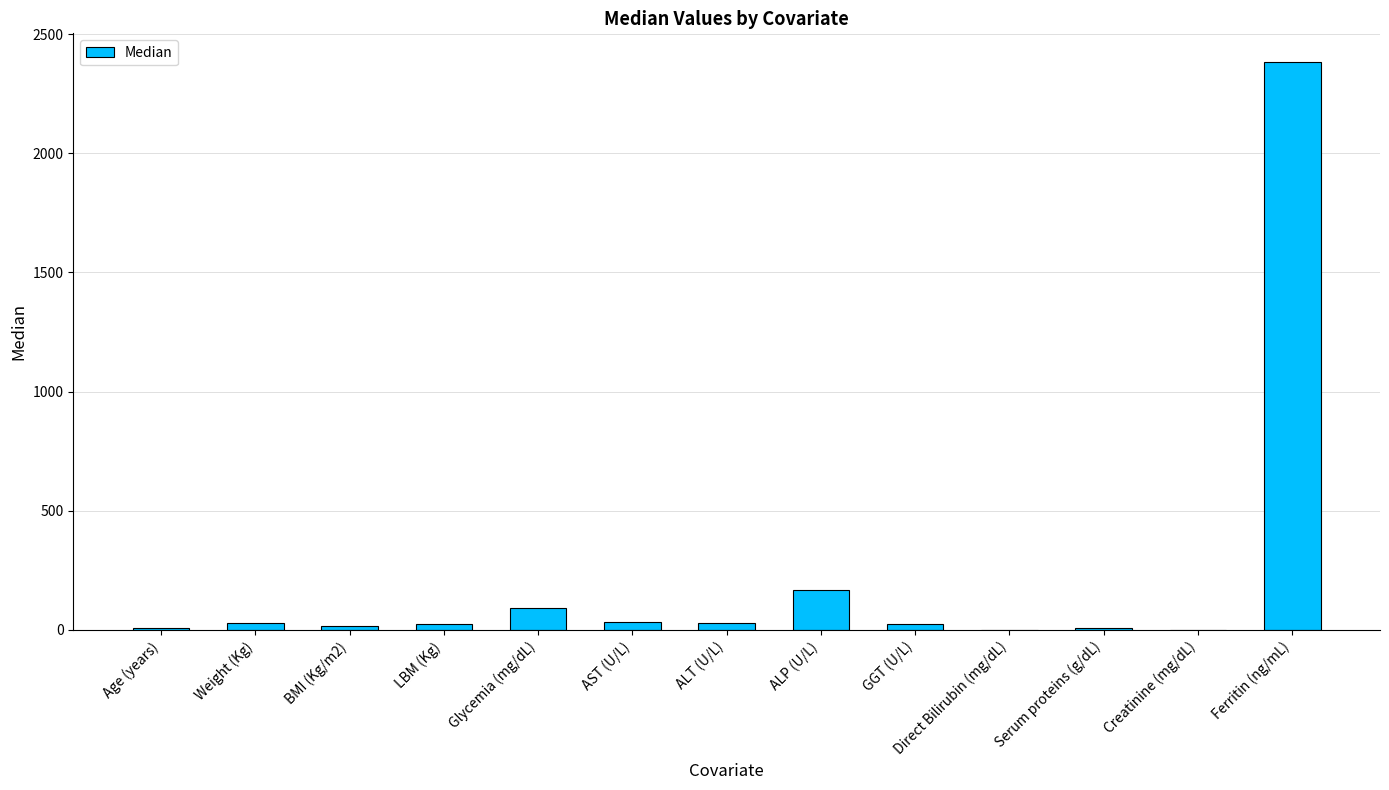

The chart shows a value of 804.0 at Ferritin (ng/mL). True or false?

False